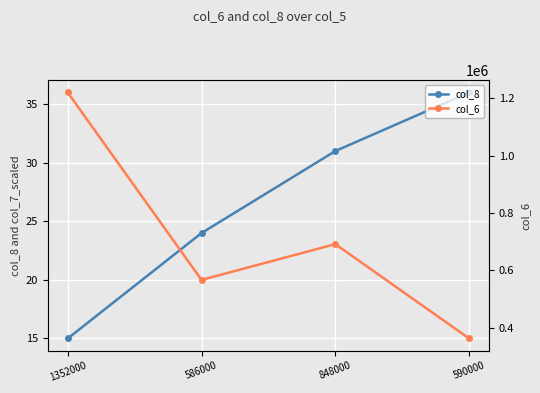

Which series has the largest total across all categories?

col_6